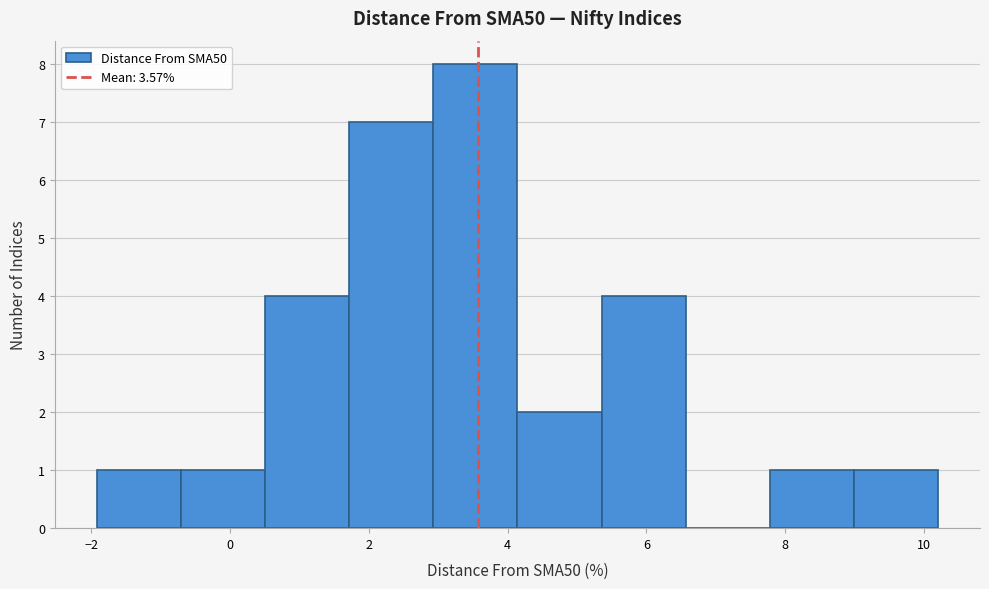

Over which range of the x-axis is the bar tallest?

3.0 to 4.2